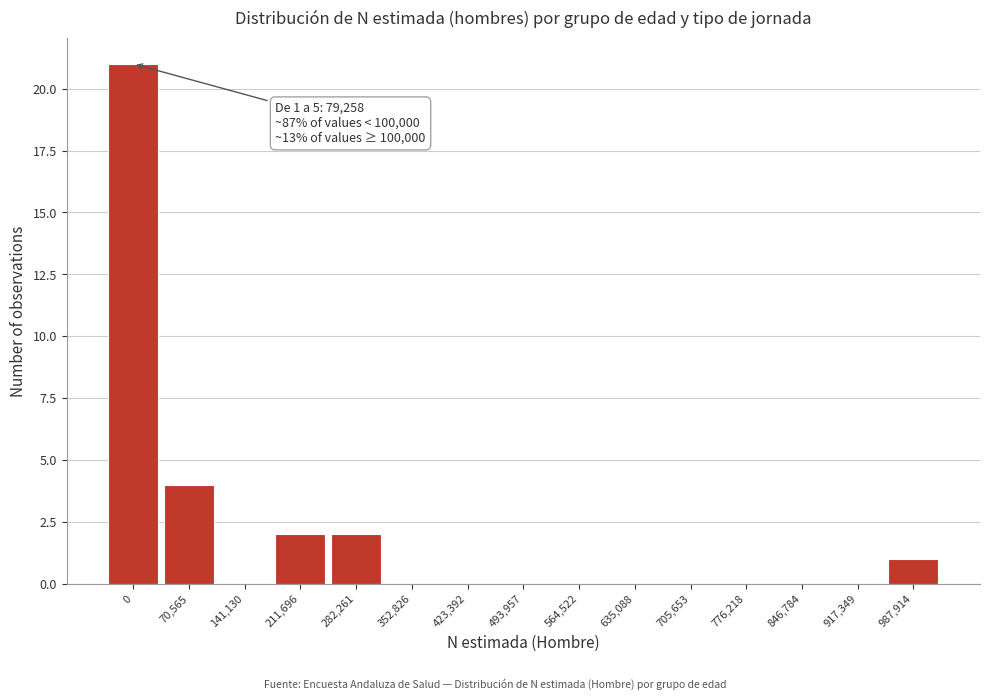

Reading left to right, transcribe all the data shown in this chart.

0=21	70,565=4	141,130=0	211,696=2	282,261=2	352,826=0	423,392=0	493,957=0	564,522=0	635,088=0	705,653=0	776,218=0	846,784=0	917,349=0	987,914=1